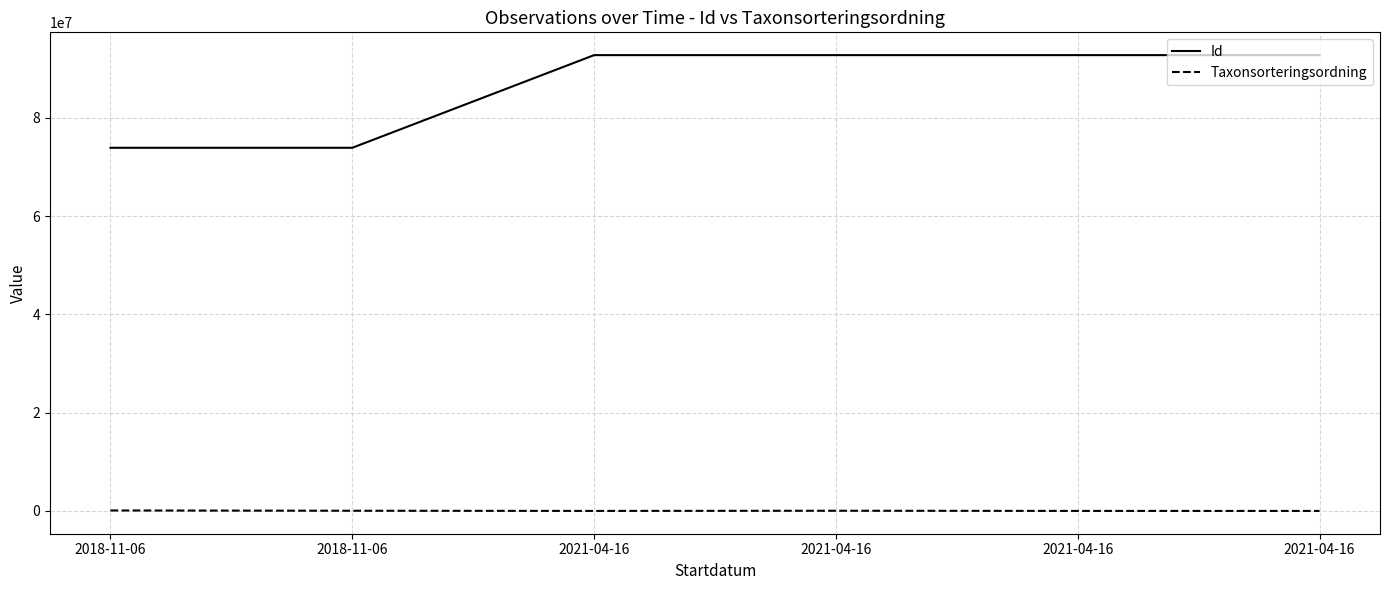

True or false: Id and Taxonsorteringsordning intersect in this chart.

False